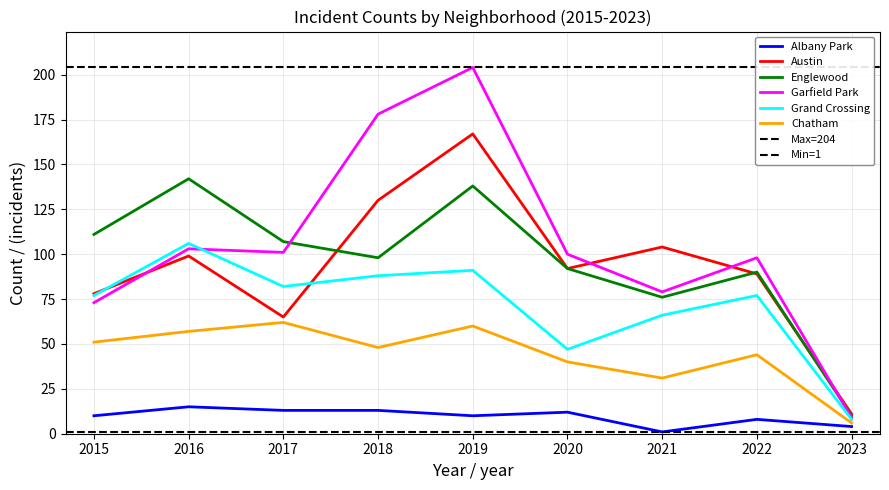

True or false: Albany Park has a value of 13 at 2017.

True